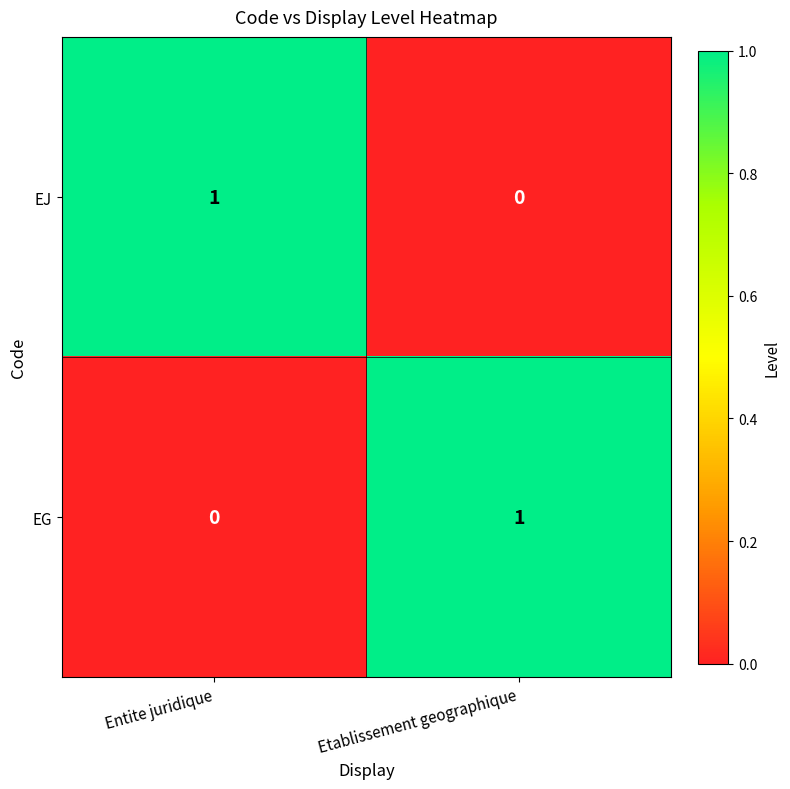

At which label does EJ reach its peak?

Entite juridique